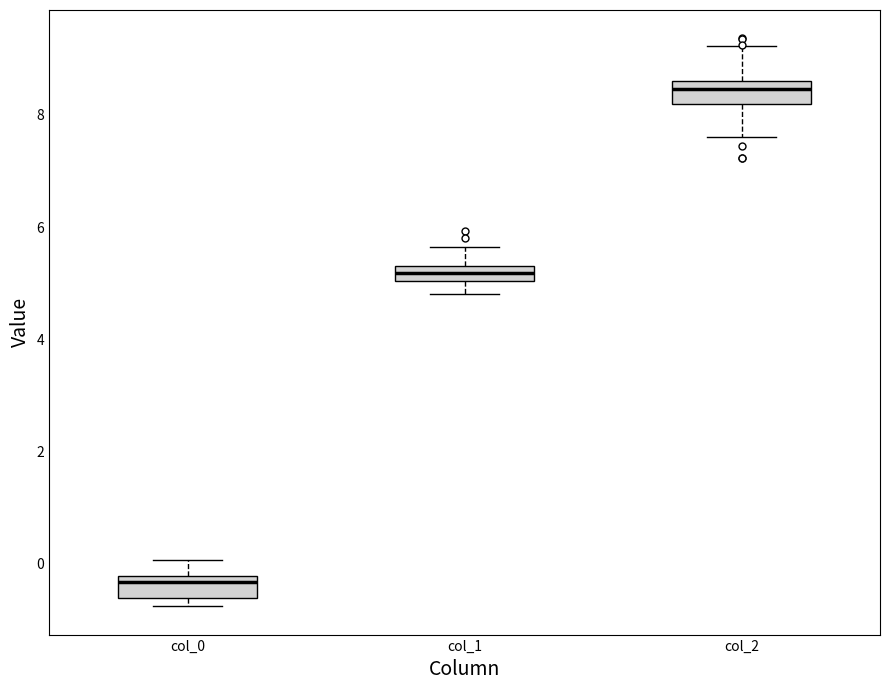

Where does the upper whisker of the box for col_1 end on the y-axis? The values are not printed on the chart, so give them approximately, as read against the axis.

5.6